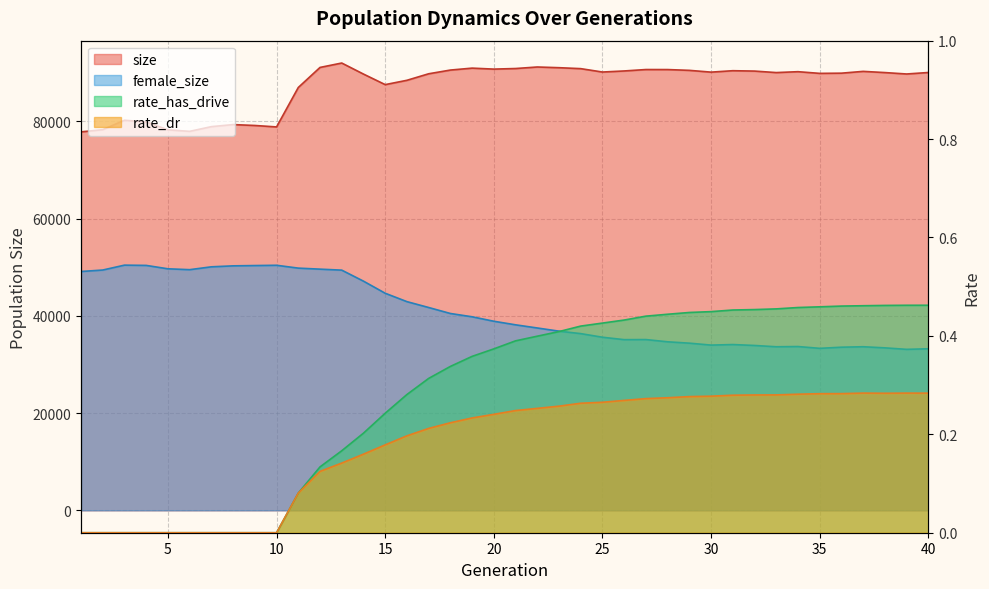

What is the sum of the rate_dr values at 26 and 2?

0.3